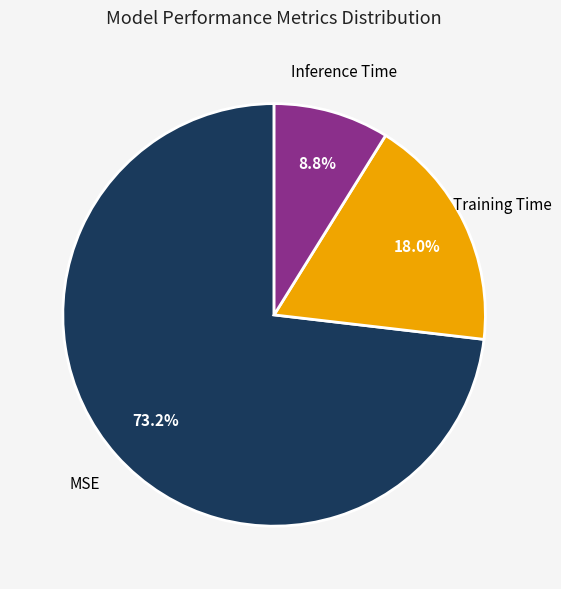

Is the sum of Inference Time and MSE greater than half?

Yes